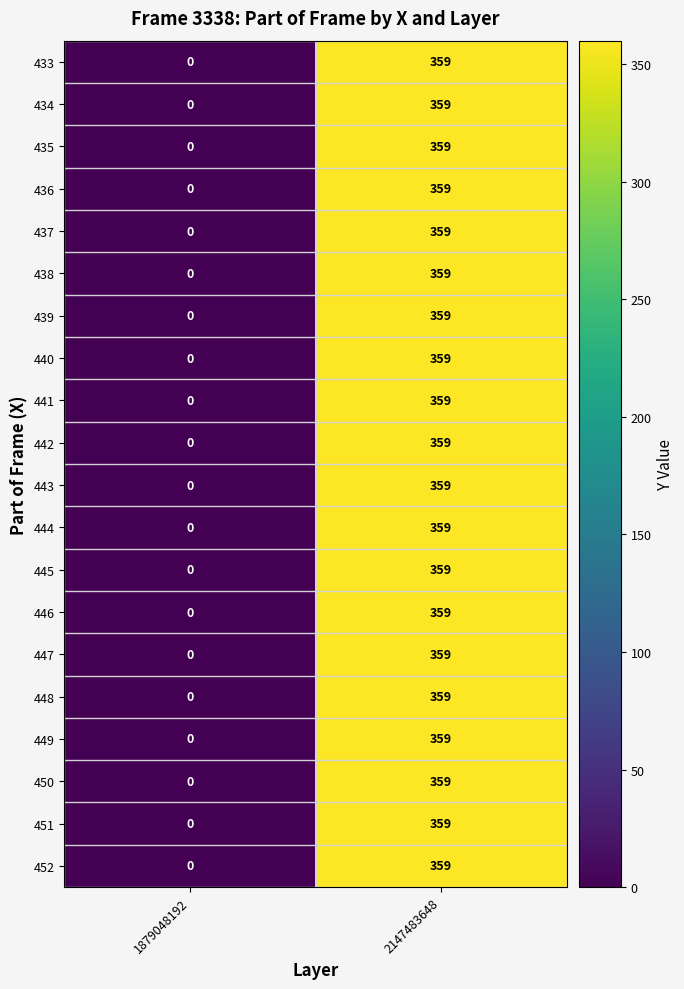

What is the average value of the 439 series?

180